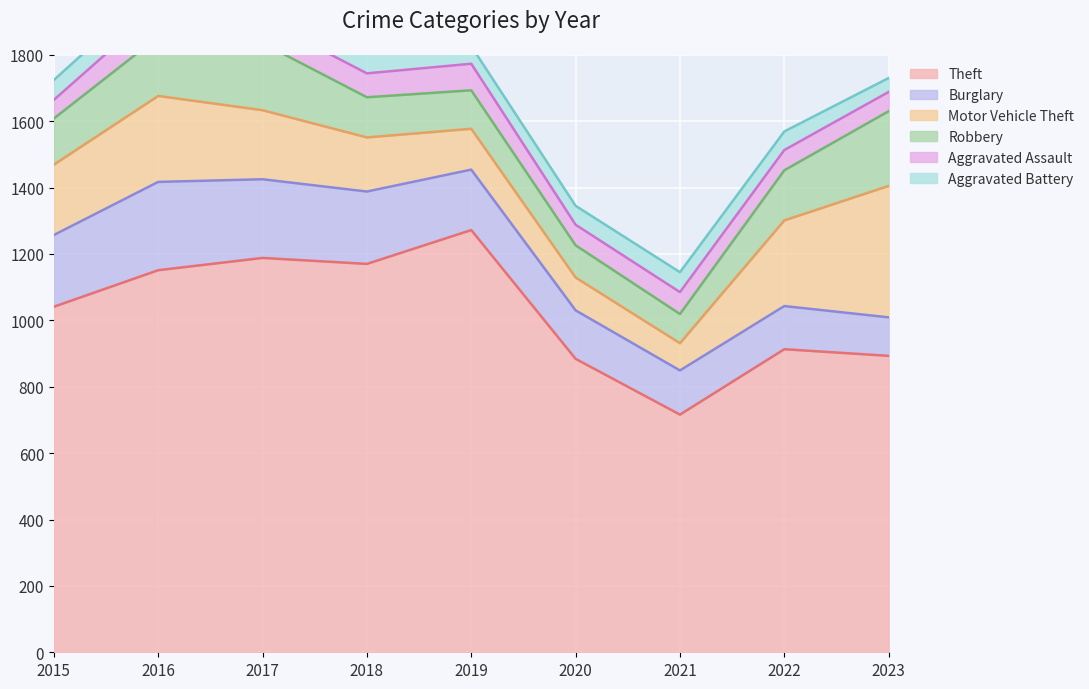

What are all the series names shown in the legend?

Theft, Burglary, Motor Vehicle Theft, Robbery, Aggravated Assault, Aggravated Battery